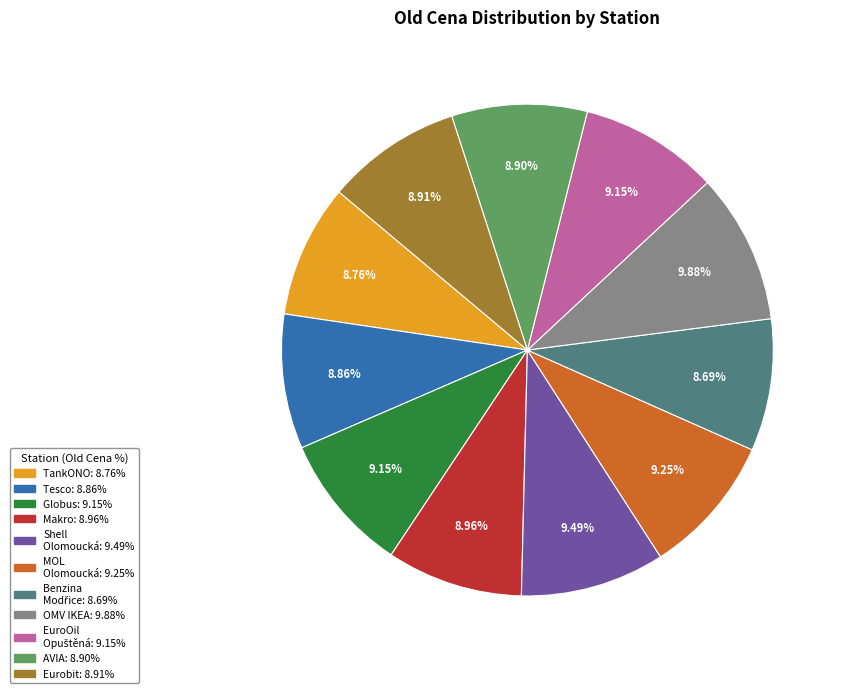

Does any single category account for the majority?

No